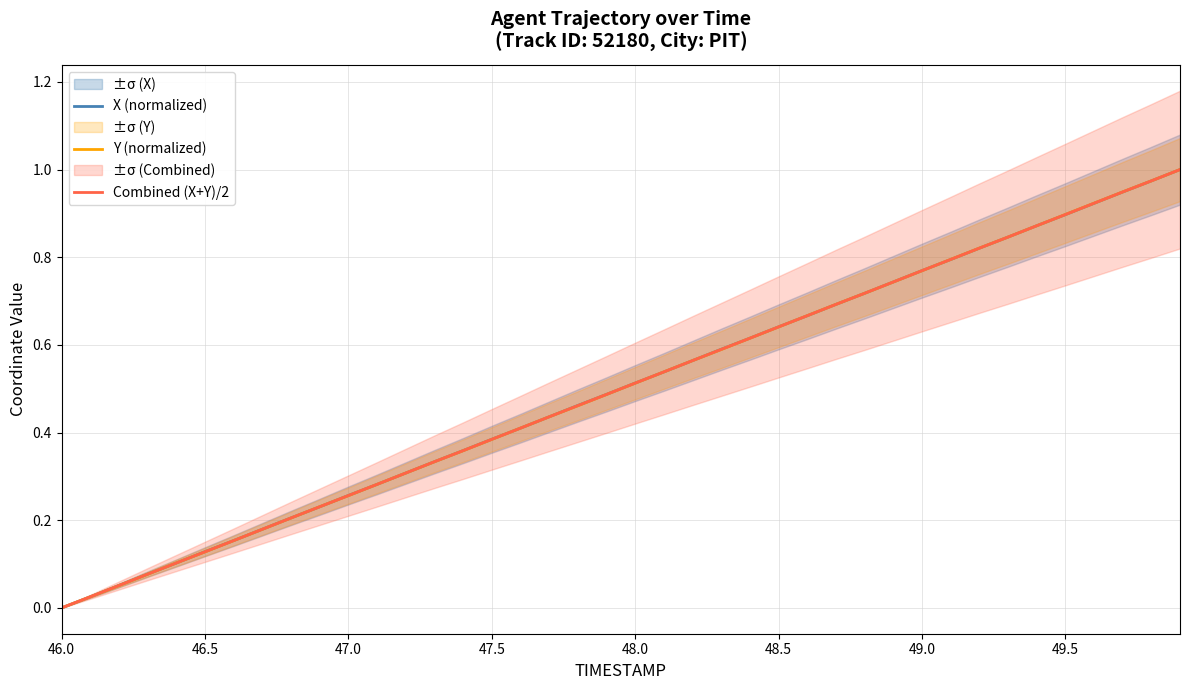

Is it true that Y (normalized) equals 0.3 at 48.0?

False